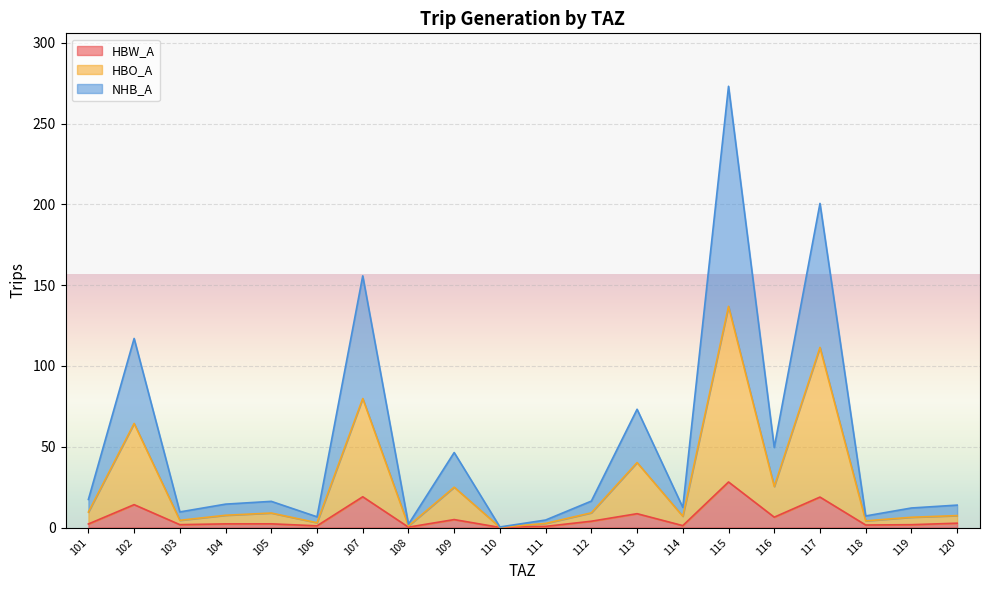

How many lines are shown in the chart?

3